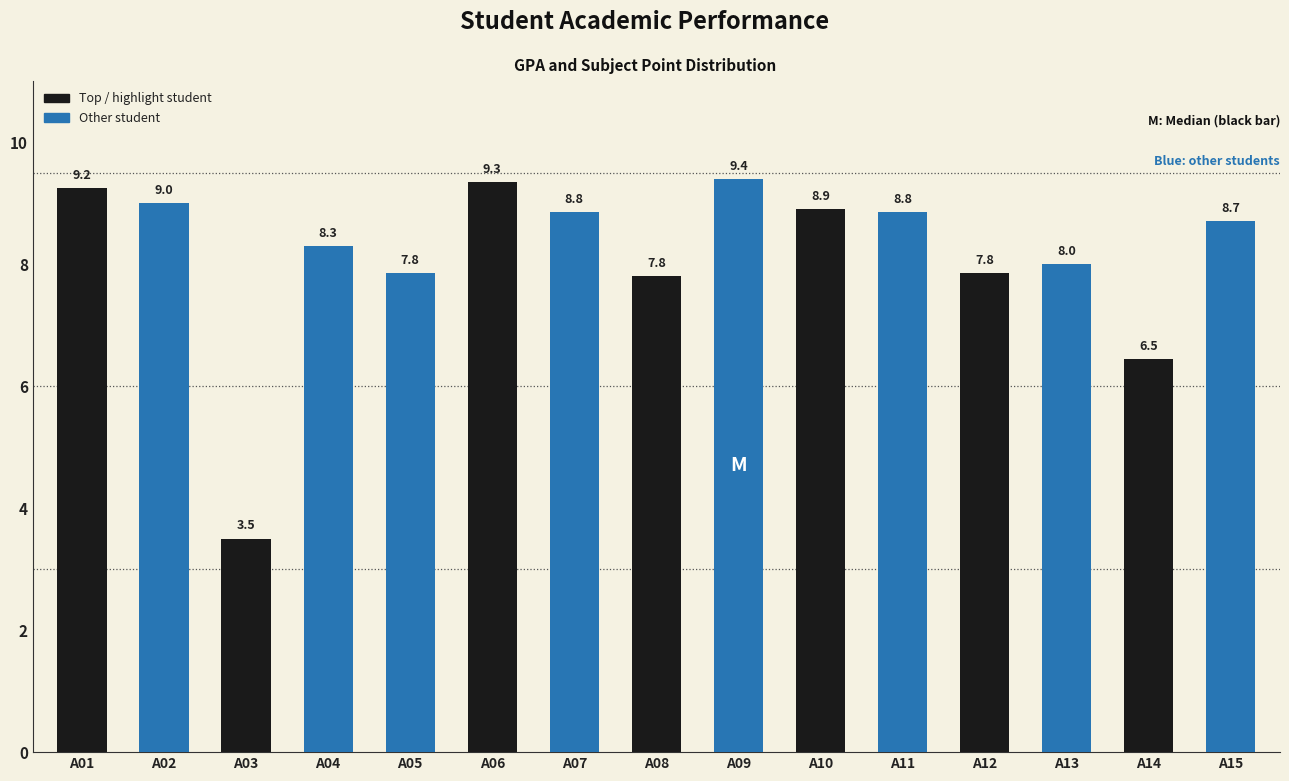

How many bars are there in total?

15